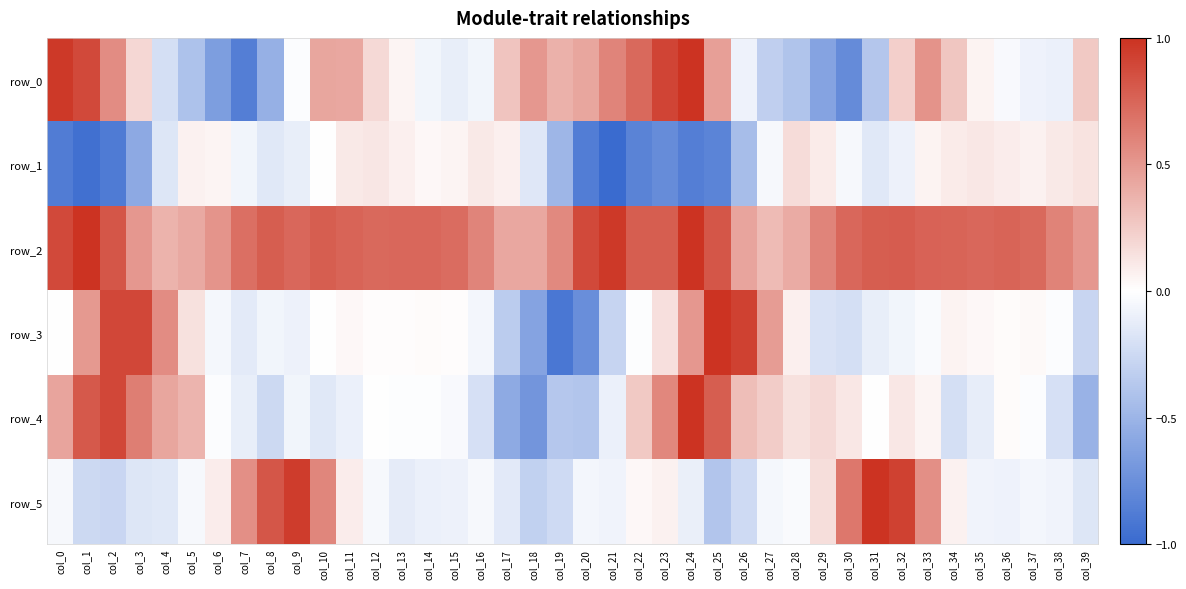

Which series has the largest total across all categories?

row_2